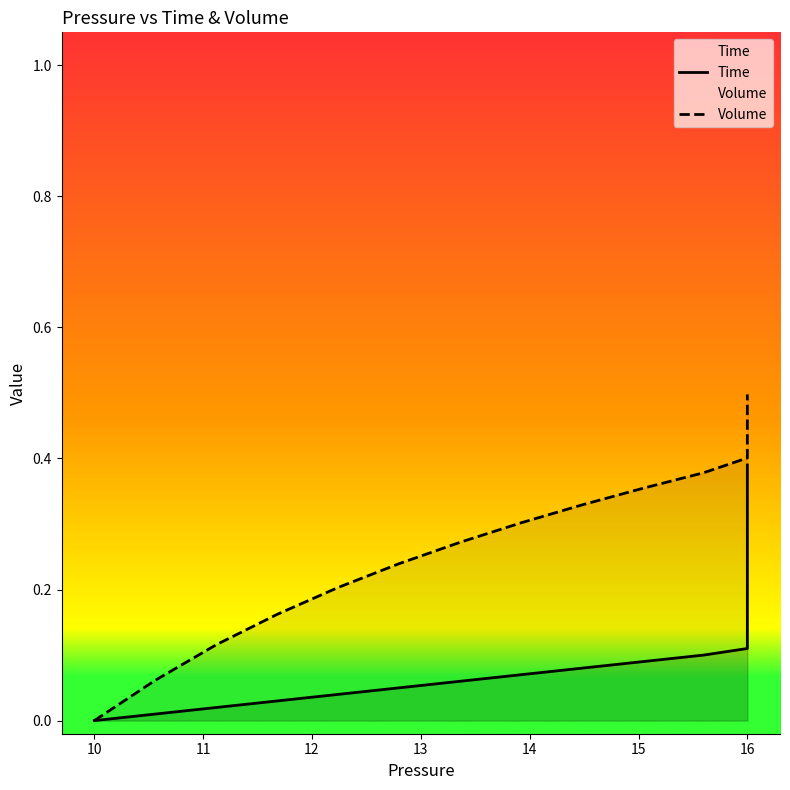

Which series has the largest total across all categories?

Volume